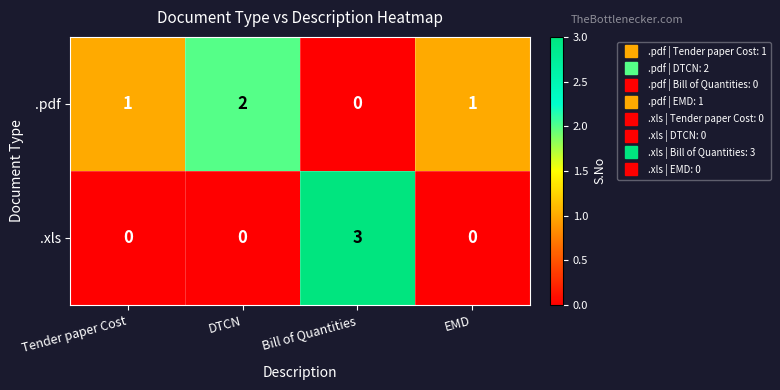

What is the sum of all .pdf values?

4